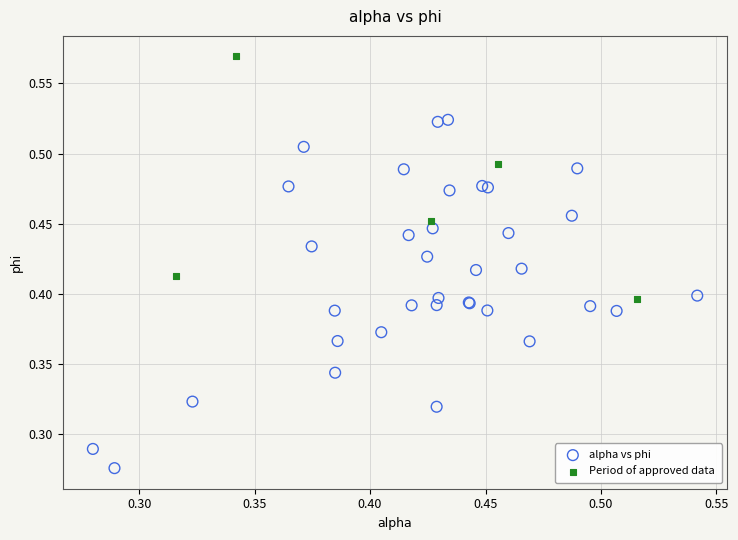

Which series reaches the minimum Y coordinate?

alpha vs phi